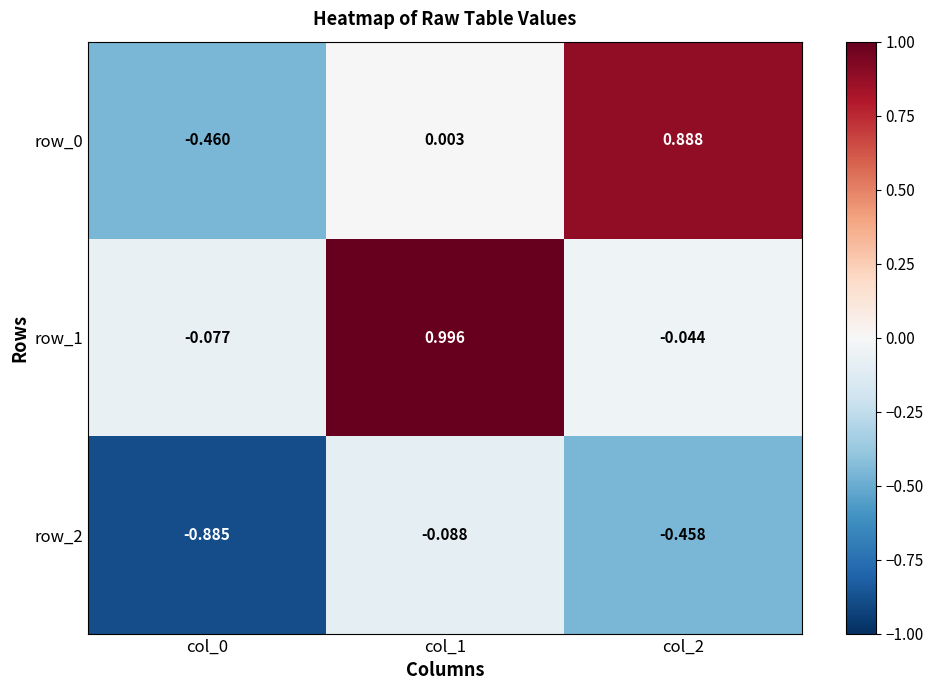

How many values in row_0 are below zero?

1